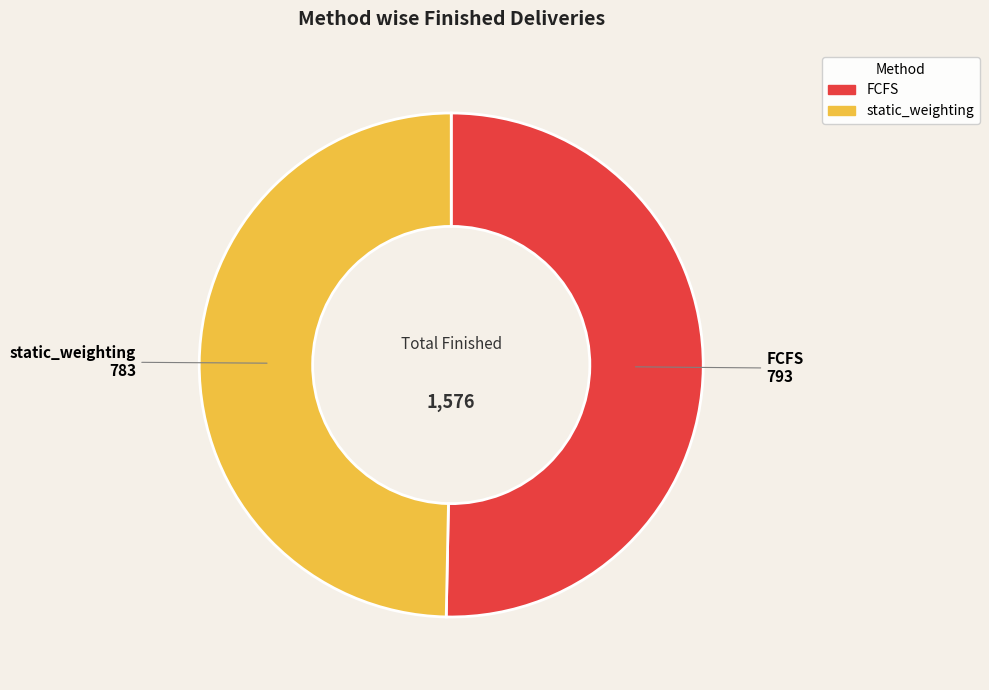

Is it true that static_weighting is 50% of the pie?

True